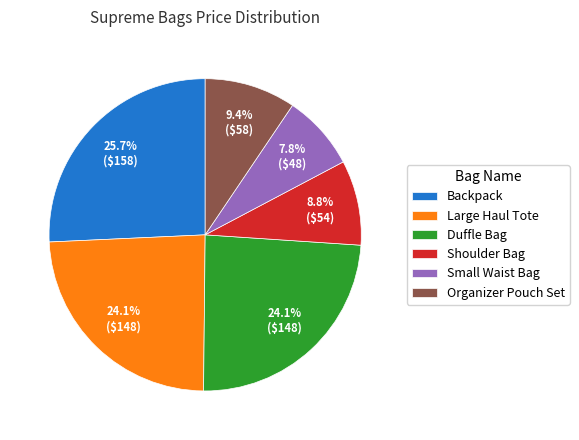

The Backpack slice represents 26% of the pie. True or false?

True